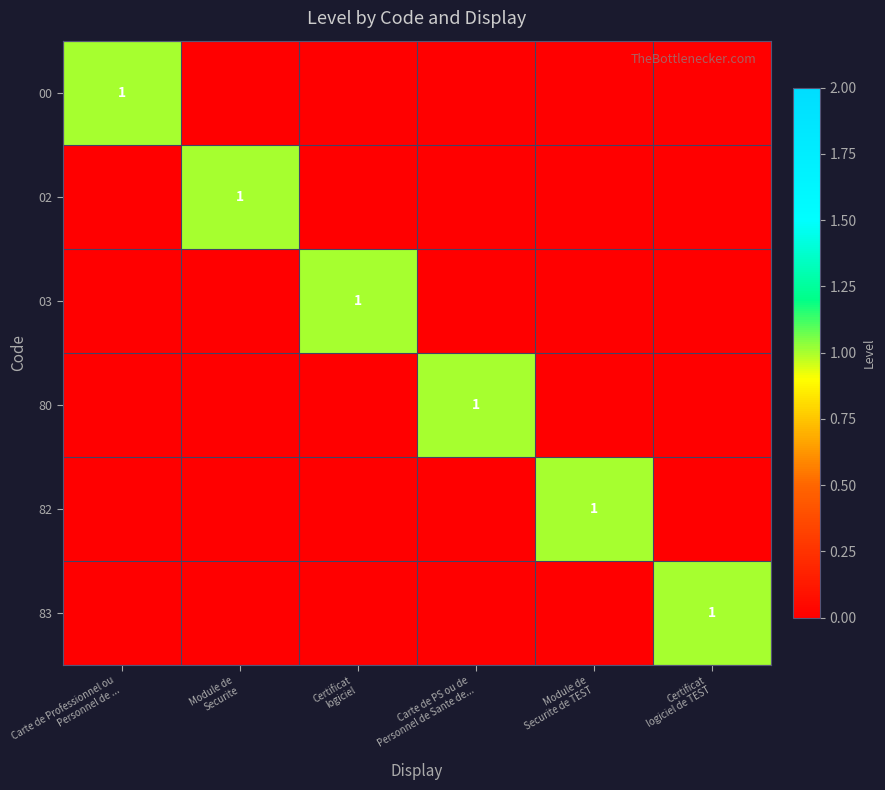

Is it true that 82 equals 1 at Carte de Professionnel ou Personnel de ...?

False